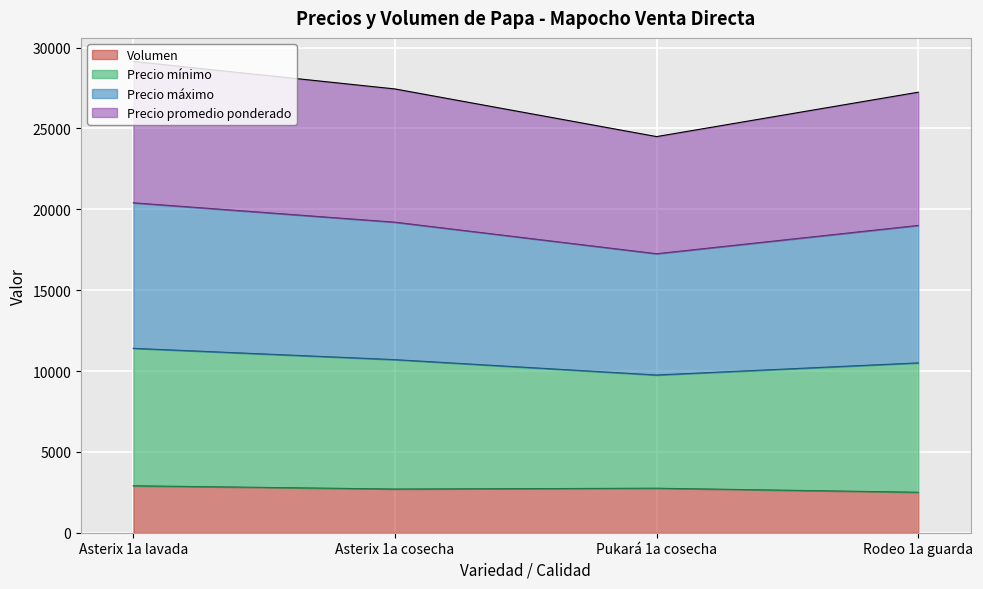

At which category does Precio mínimo reach its first local valley?

Pukará 1a cosecha